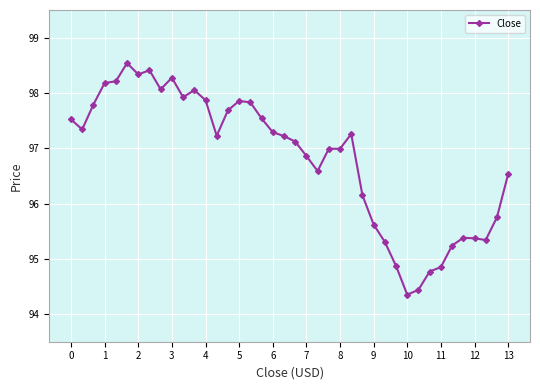

What is the sum of all values?

3872.9